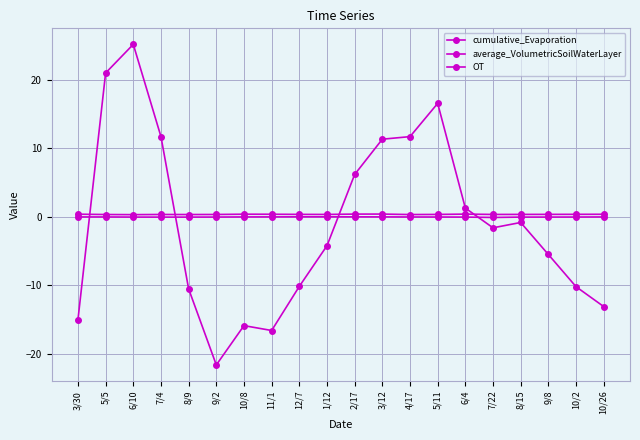

What is the sum of all cumulative_Evaporation values?

-0.6